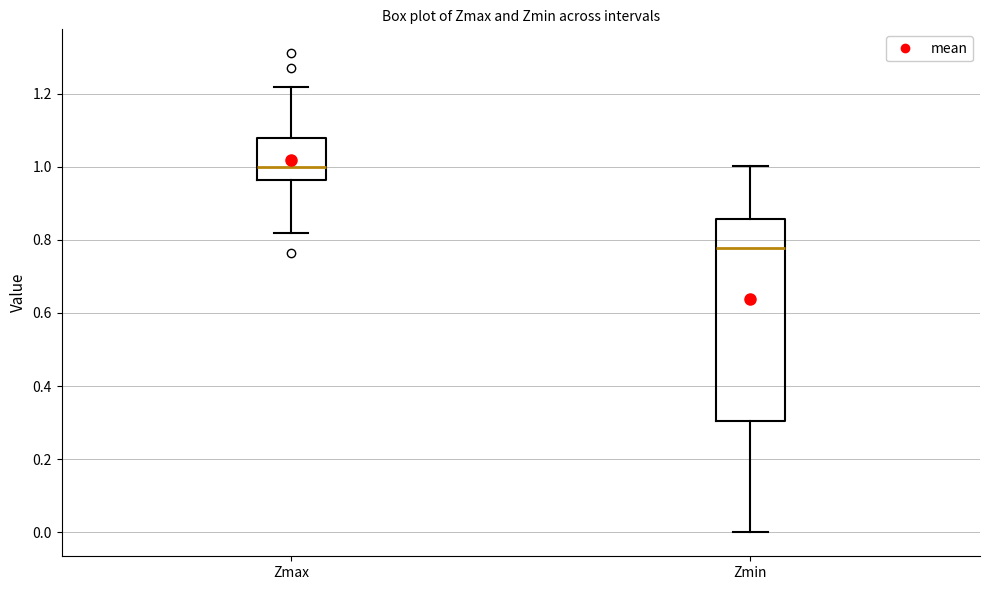

Where is the upper edge of the box for Zmin on the y-axis? The values are not printed on the chart, so give them approximately, as read against the axis.

0.86